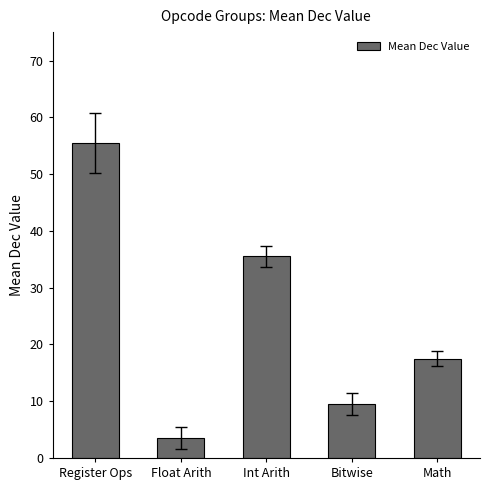

True or false: the data shows 9.5 at Bitwise.

True